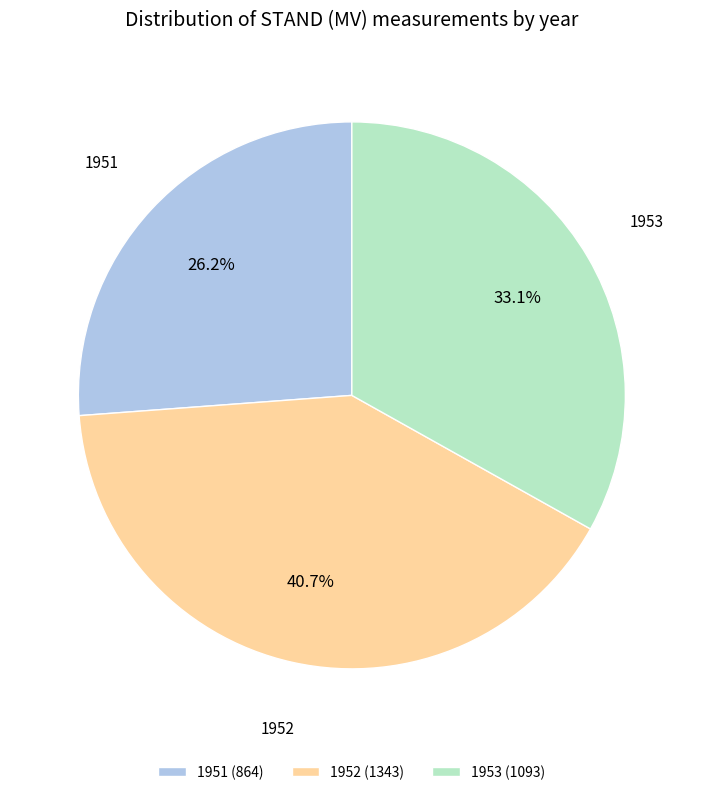

What portion of the pie excludes 1952?

59.3%